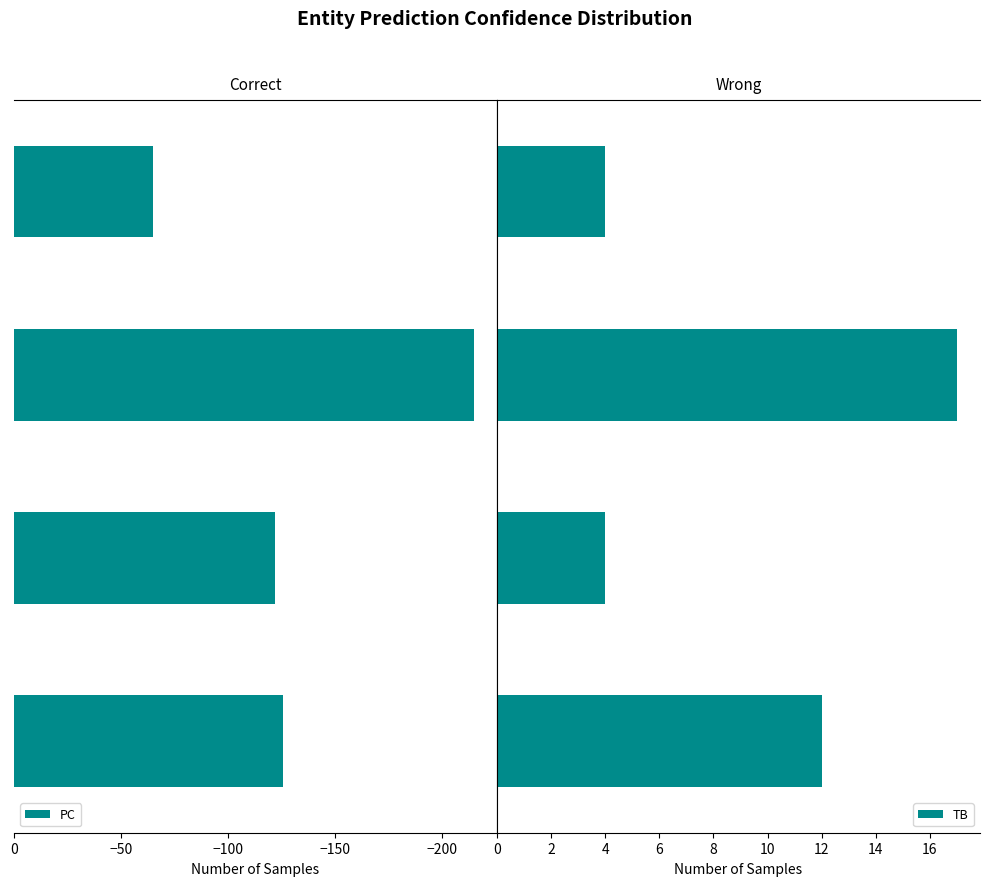

Reading left to right, what are all the values shown in this chart?

PC: -126	-122	-215	-65
TB: 12	4	17	4